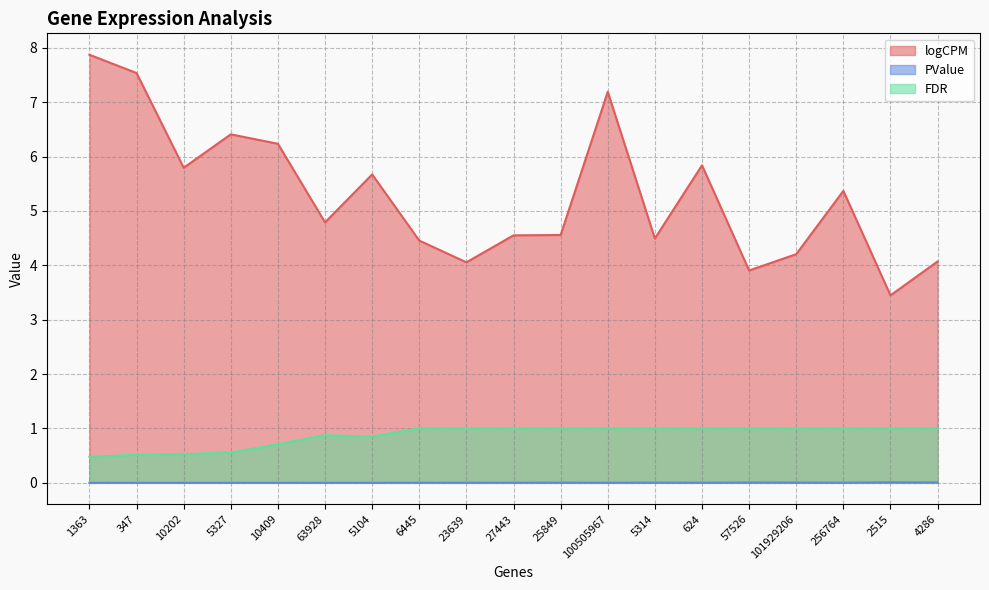

What is the label of the 16th point from the right?

5327